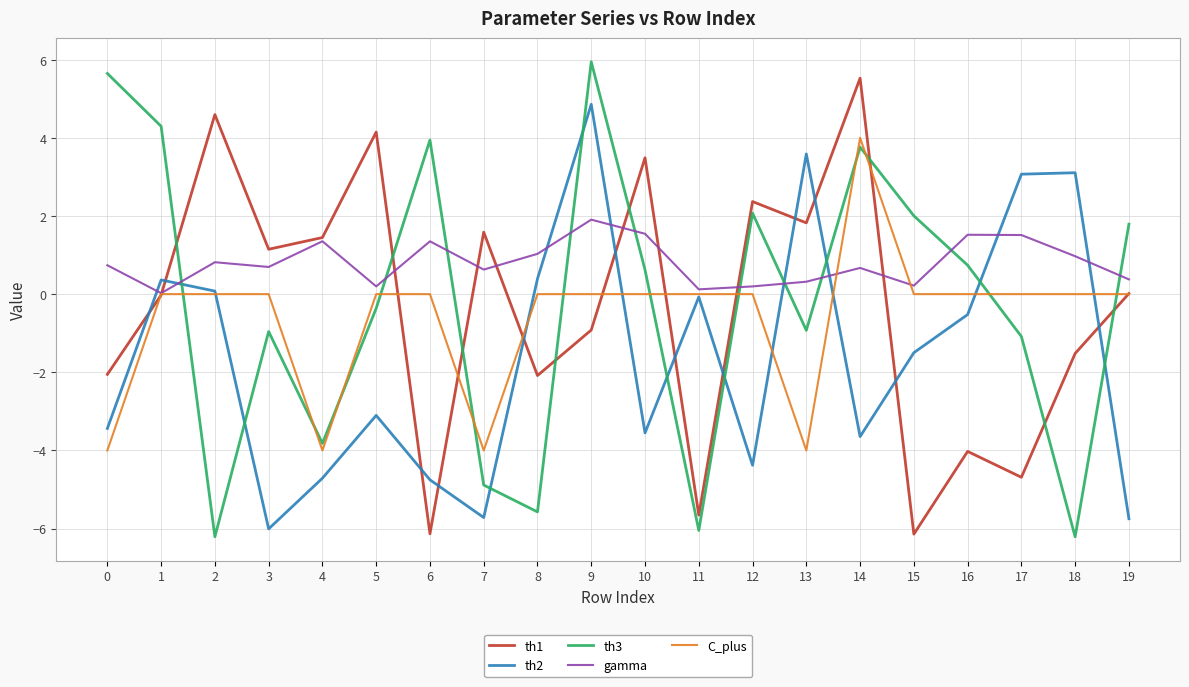

At which category does th2 reach its first local valley?

3